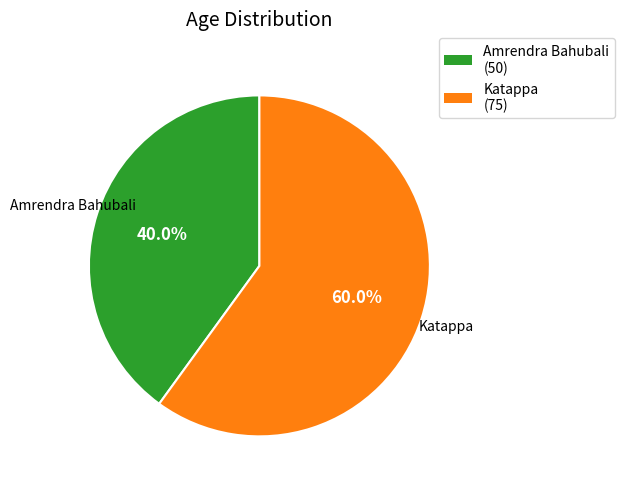

What is the largest slice in the pie chart?

Katappa